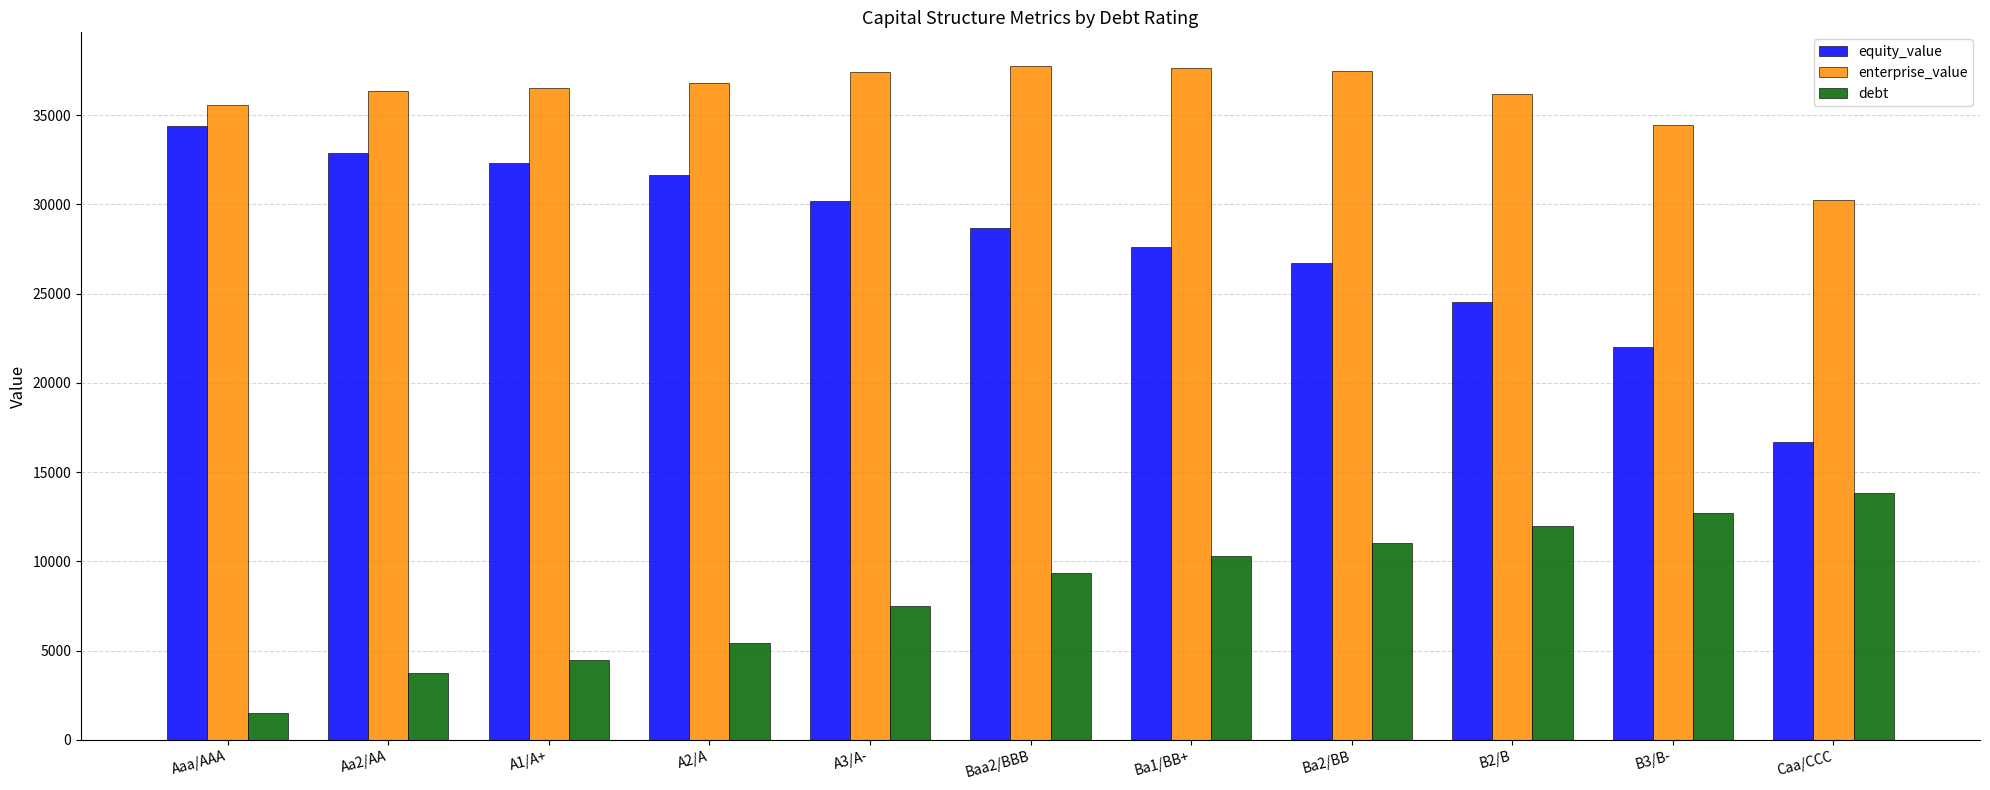

What is the approximate value of enterprise_value at Aaa/AAA?

35582.9